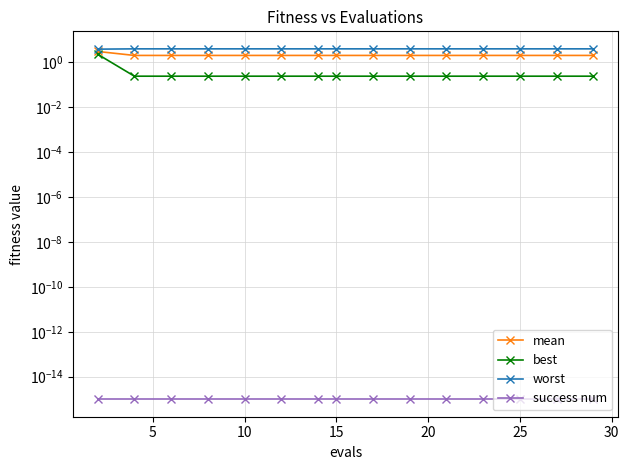

Which series has the largest total across all categories?

worst